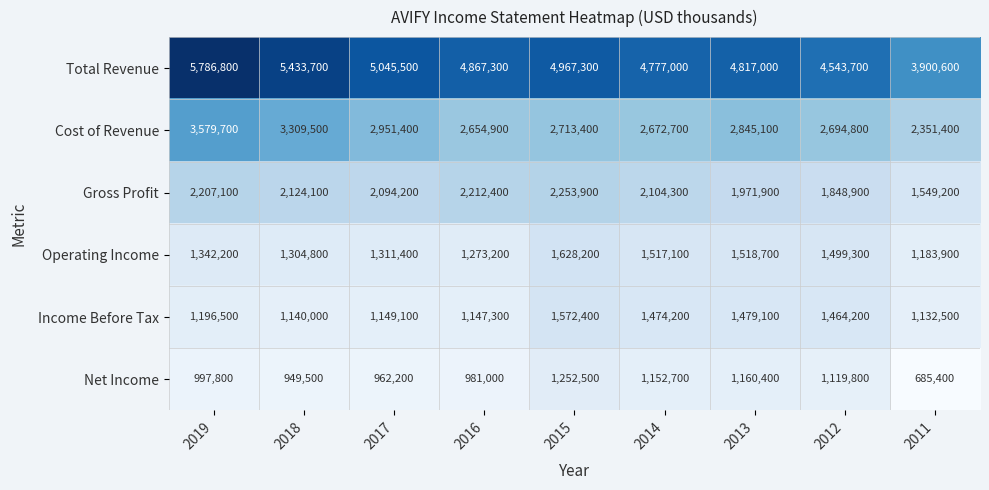

What is the lowest value of the Gross Profit series?

1549200